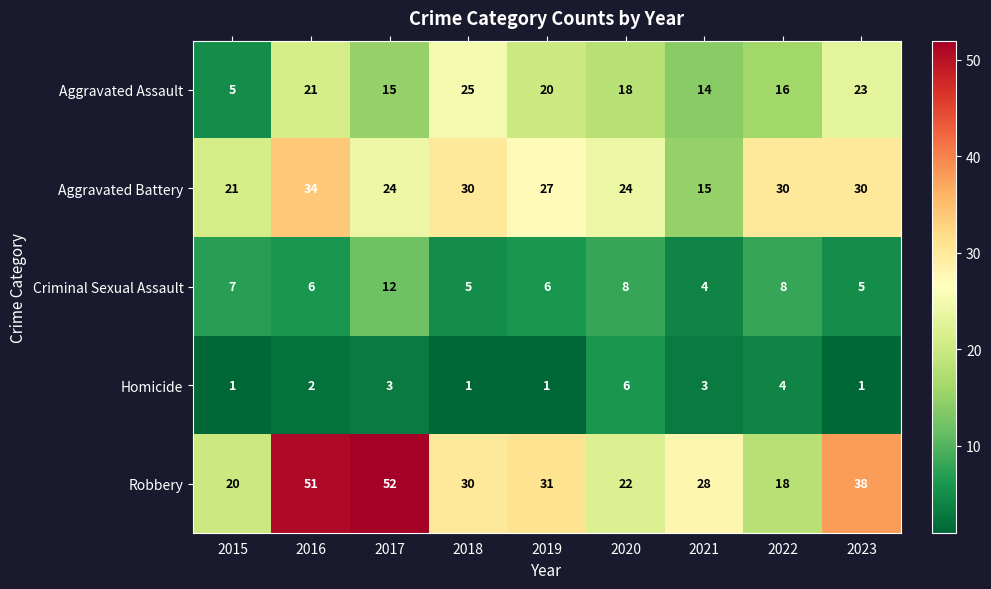

What is the difference between the second highest and minimum values in the Homicide series?

3